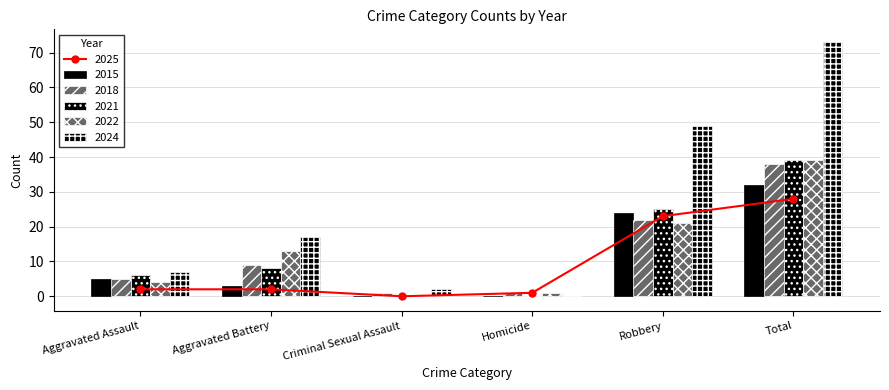

What is the sum of the 2015 values at Aggravated Battery and Criminal Sexual Assault?

3